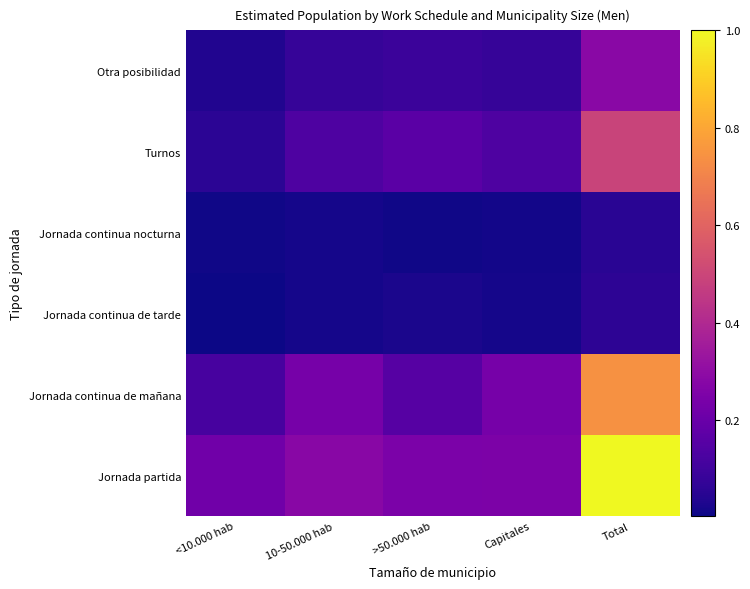

Which series has the largest total across all categories?

Jornada partida